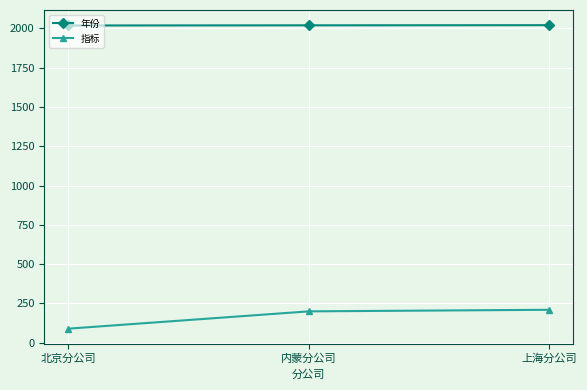

What value does the 指标 series have at 内蒙分公司?

200